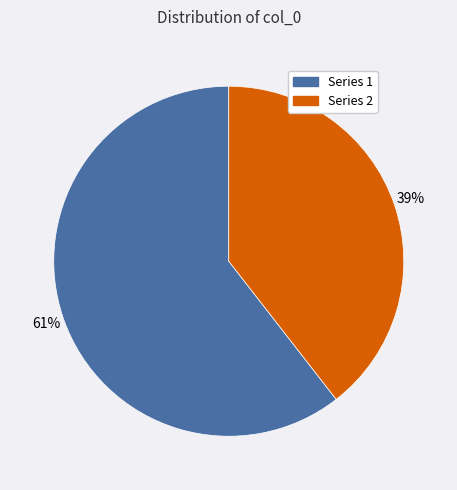

To the nearest percent, what is the average slice percentage?

50%